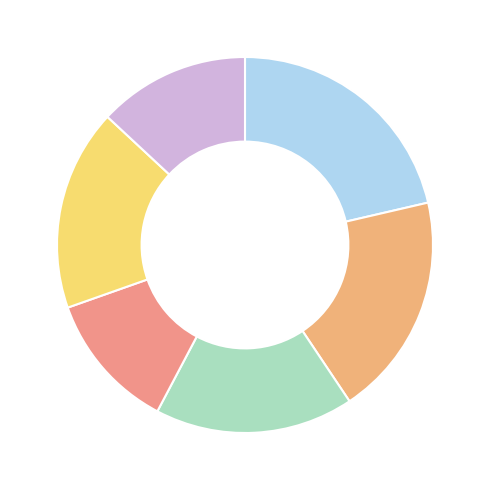

Is there any slice that represents more than half of the pie?

No